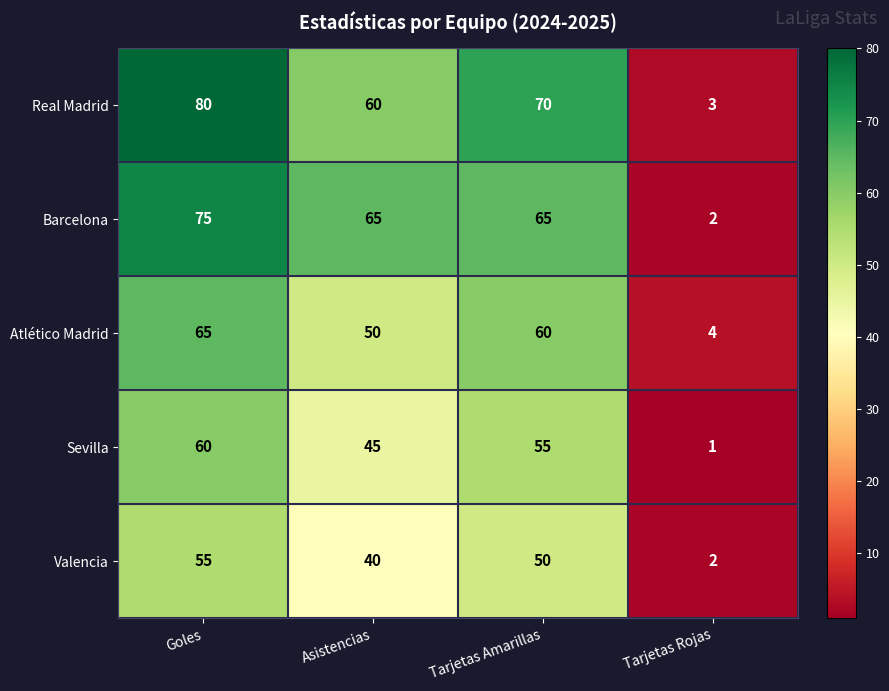

Read the Valencia value at Tarjetas Amarillas, to the nearest 5.

50